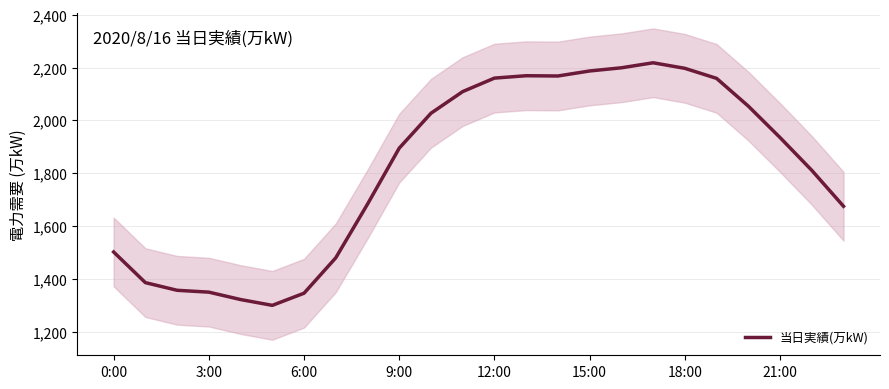

How many points are lower than both their immediate neighbors (excluding endpoints)?

2